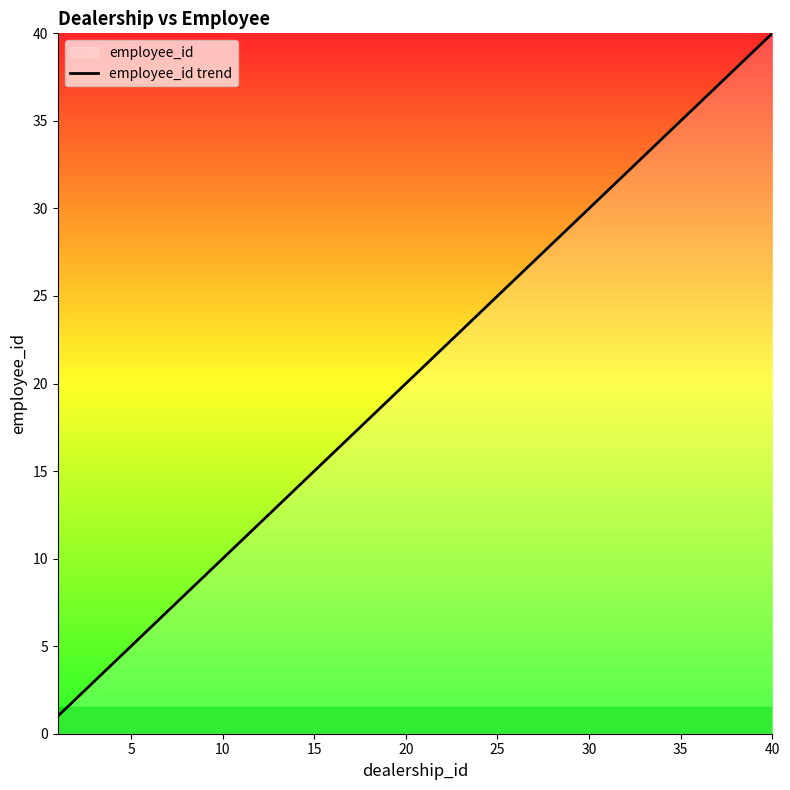

What is the difference between the maximum and minimum values?

39